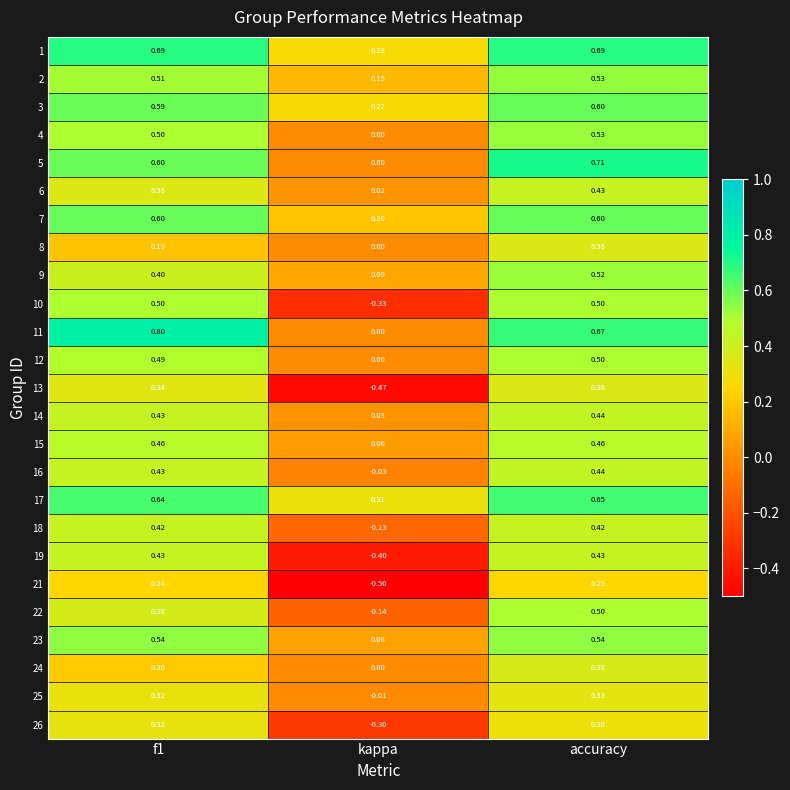

Which series has the largest total across all categories?

1